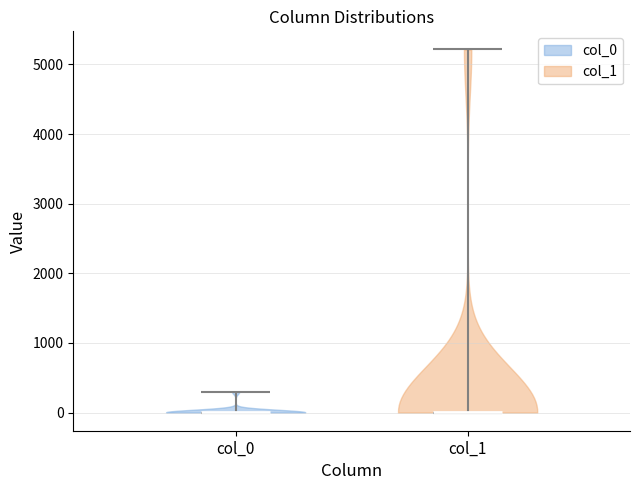

Reading left to right, read every violin against the y-axis: where its median line is, and the lowest and highest points it reaches. The values are not printed on the chart, so give them approximately, as read against the axis.

col_0: median line 0, lowest point 0, highest point 300
col_1: median line 0, lowest point 0, highest point 5200